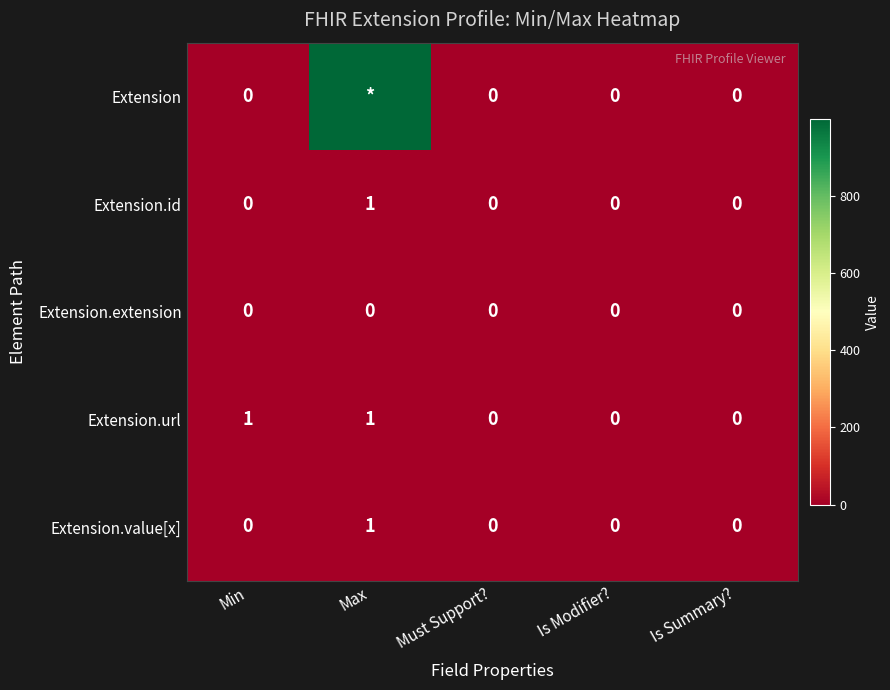

Count the Extension.id values in the range 0 to 1.

5